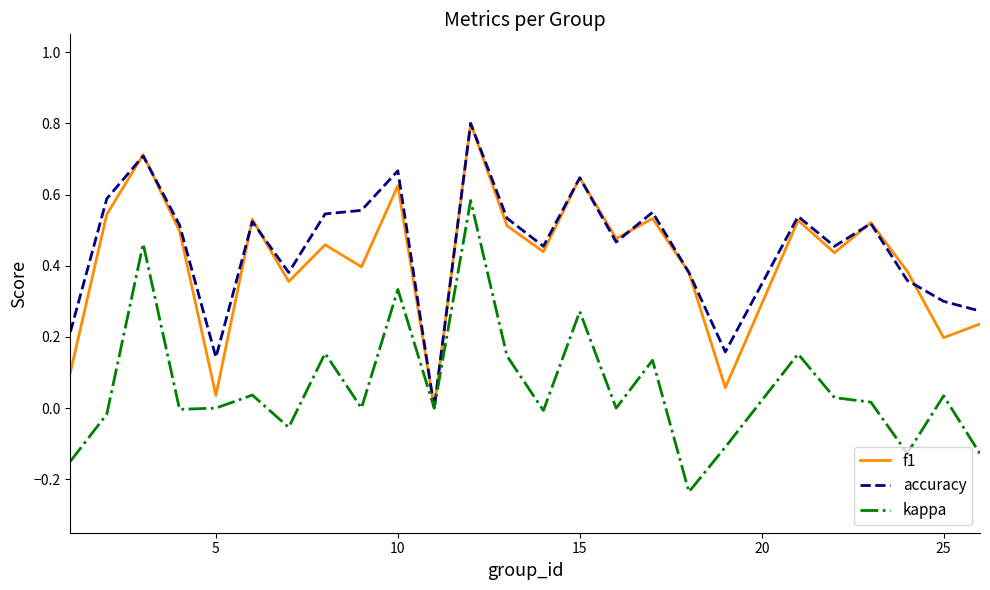

What is the maximum value shown in the chart?

0.8